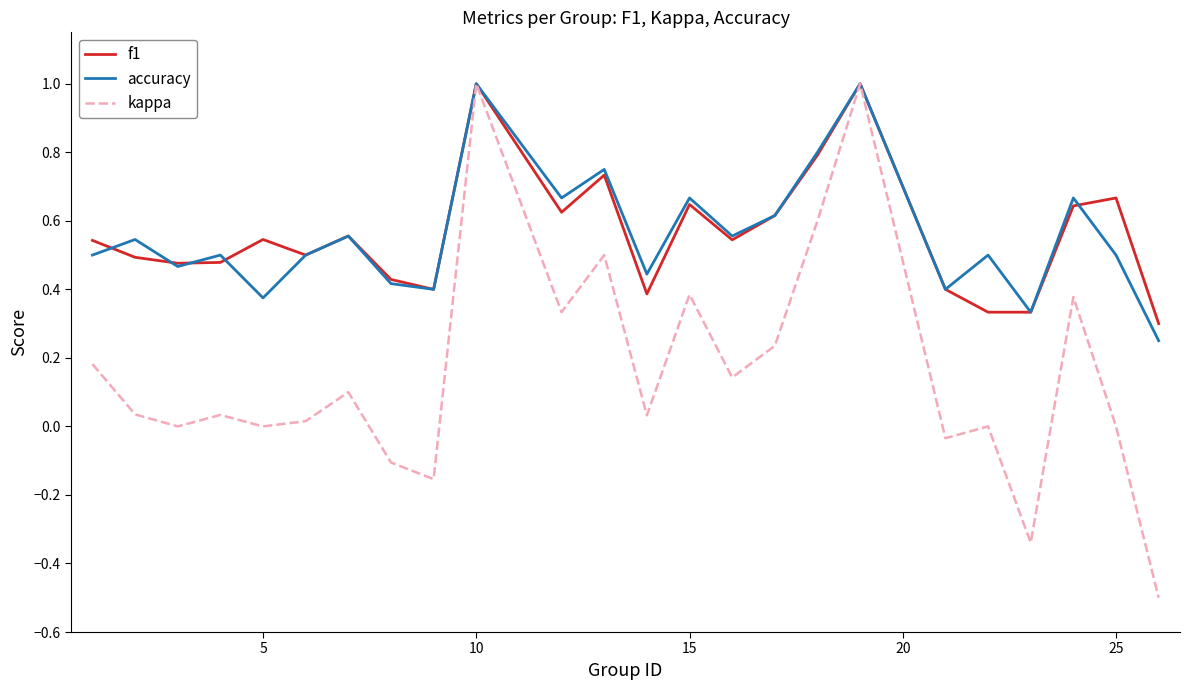

What is the maximum value shown in the chart?

1.0